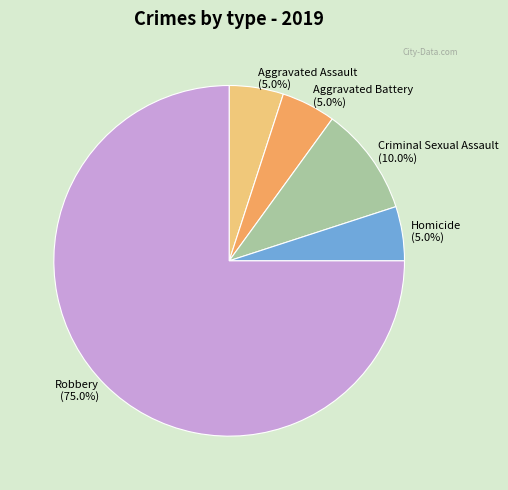

Count the number of slices in the pie.

5